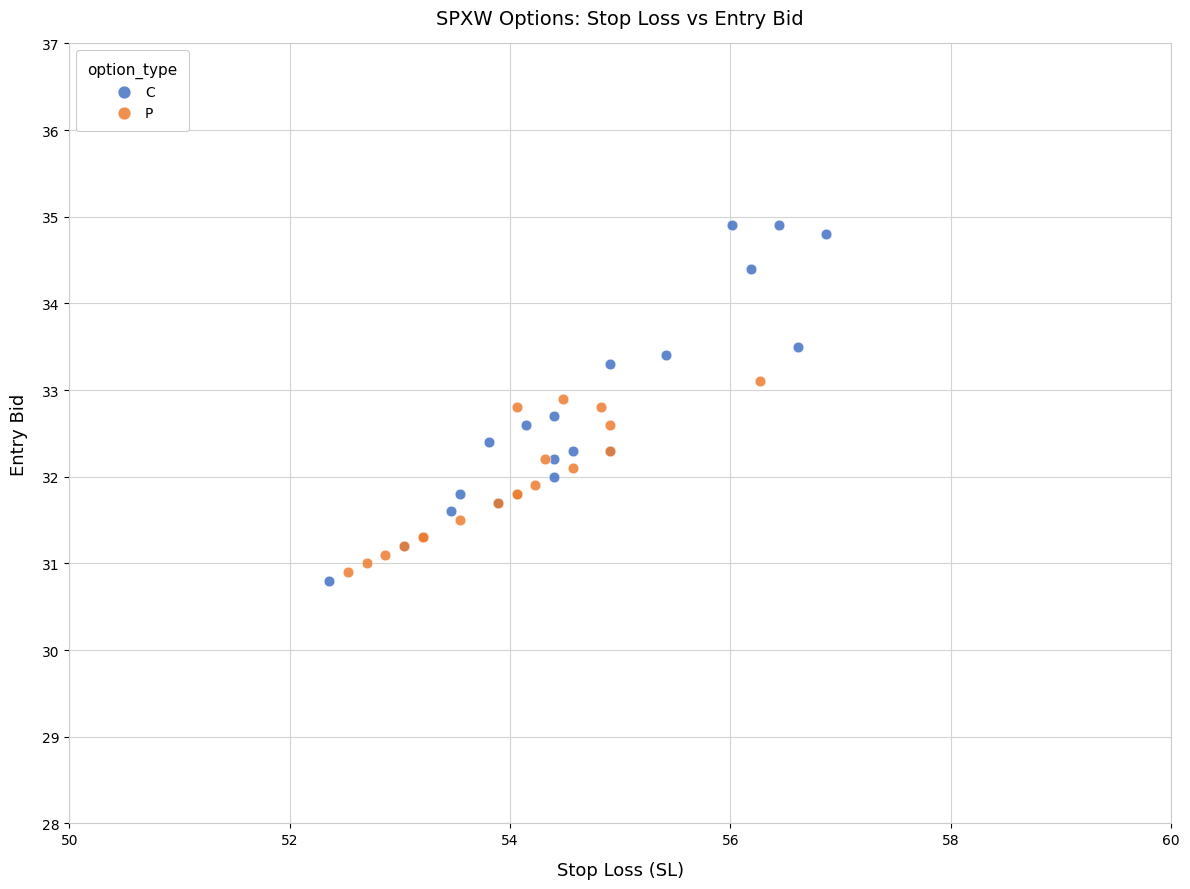

Which series has the largest Y range (max minus min)?

C